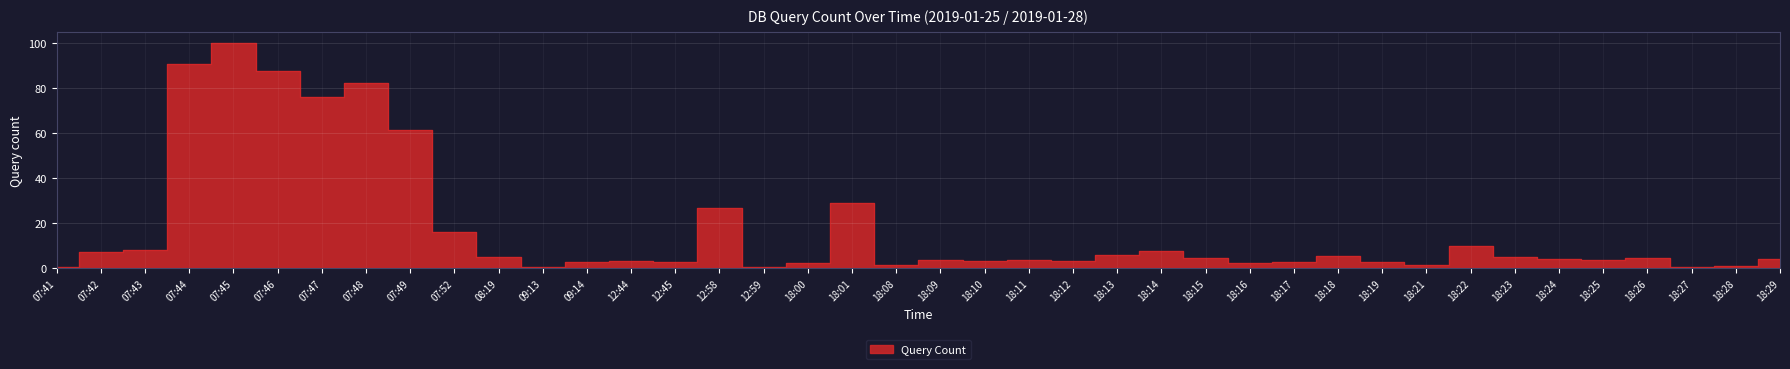

True or false: the data shows 5.3 at 18:25.

False